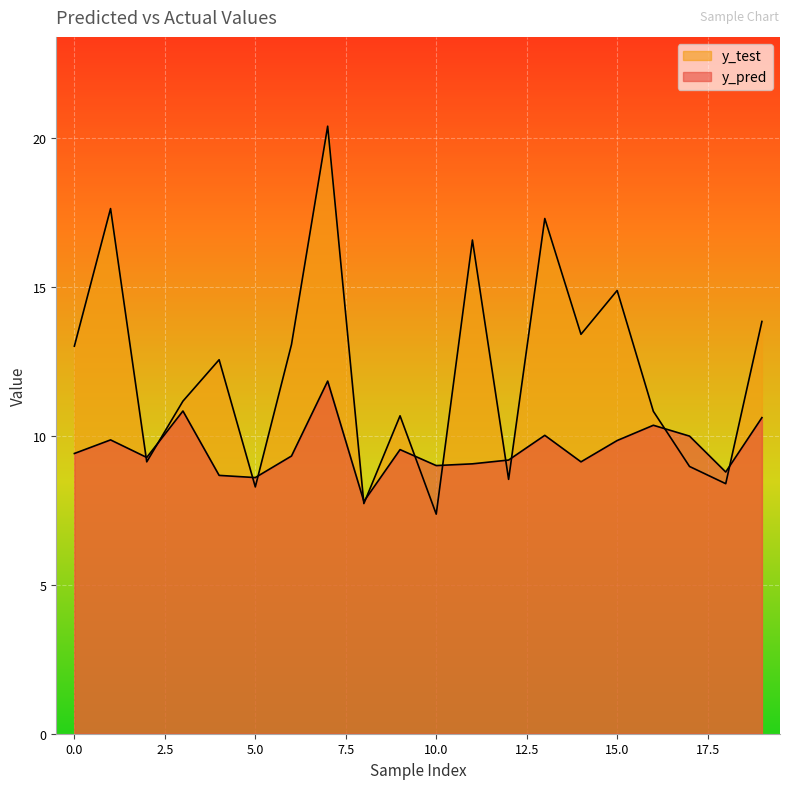

What is the difference between the y_pred values at 9 and 10?

0.5